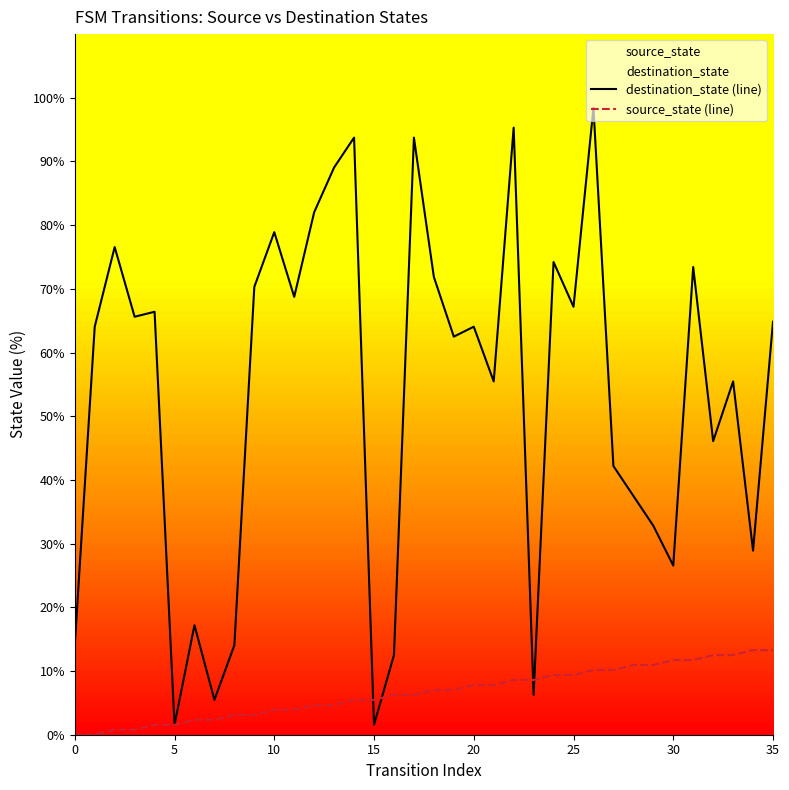

What is the difference between the highest and lowest values at 10?

75.0